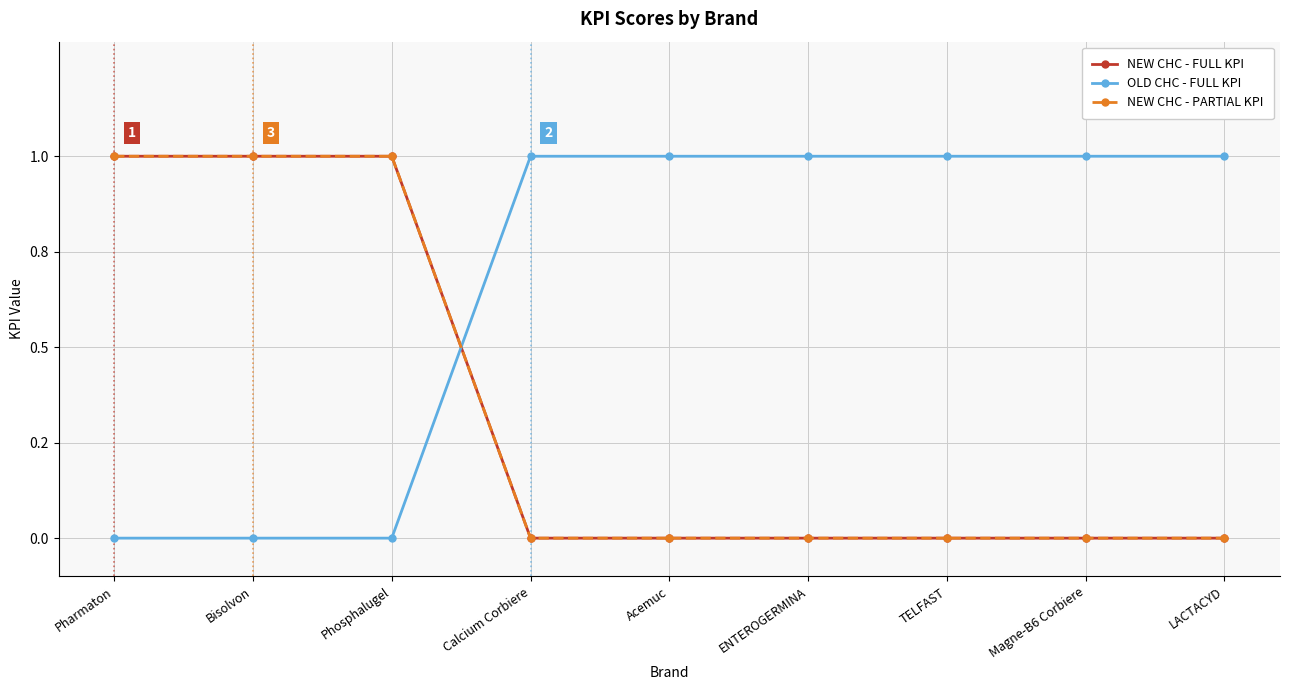

What is the value of the OLD CHC - FULL KPI point at the 9th from the left?

1